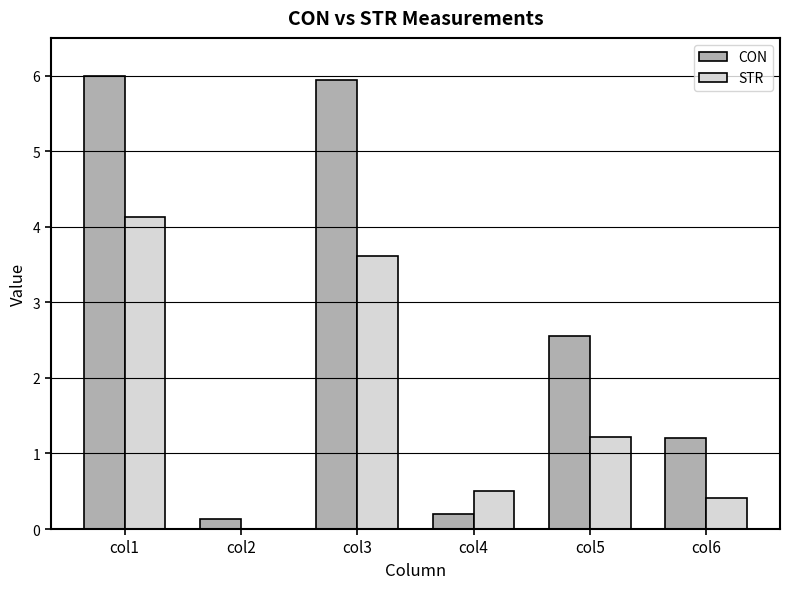

True or false: CON has a value of 3.0 at col1.

False